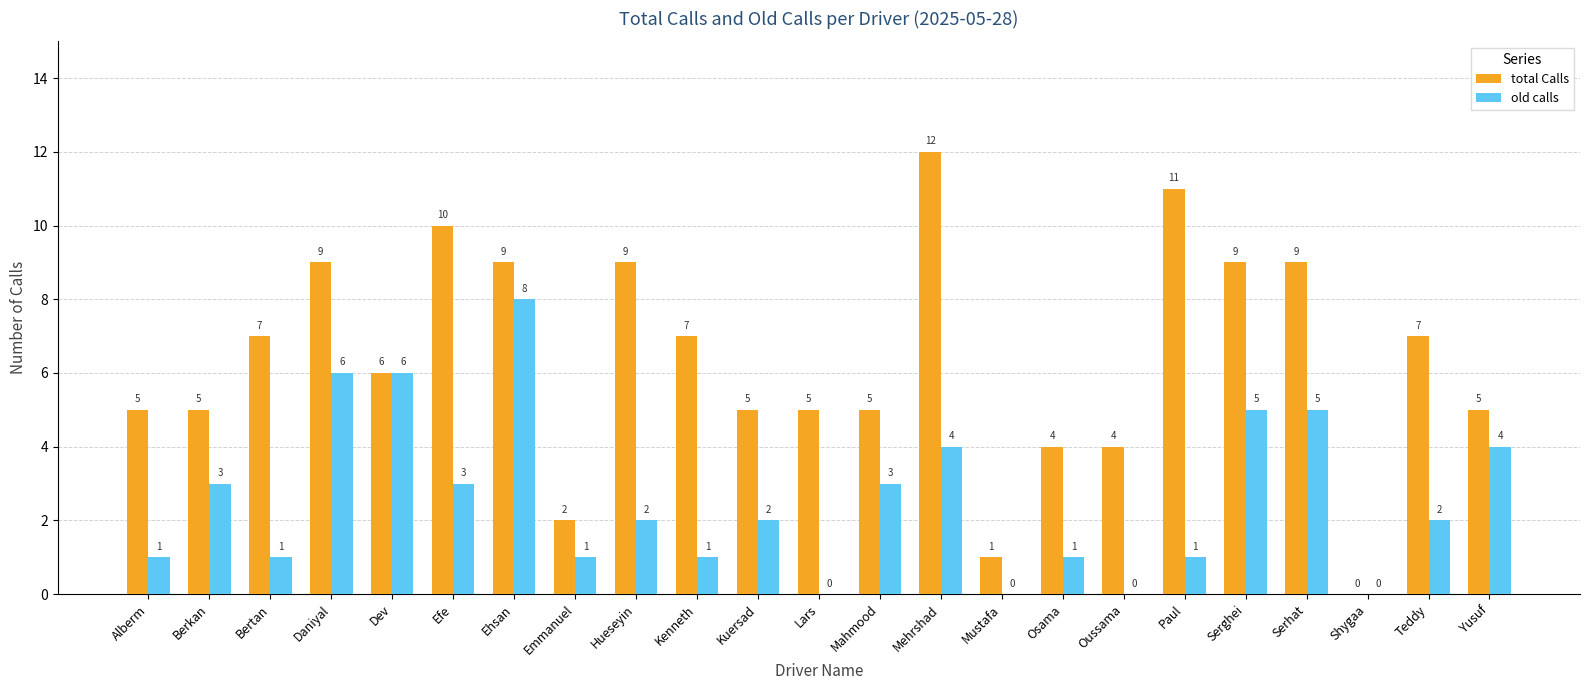

How many values in total Calls are above zero?

22